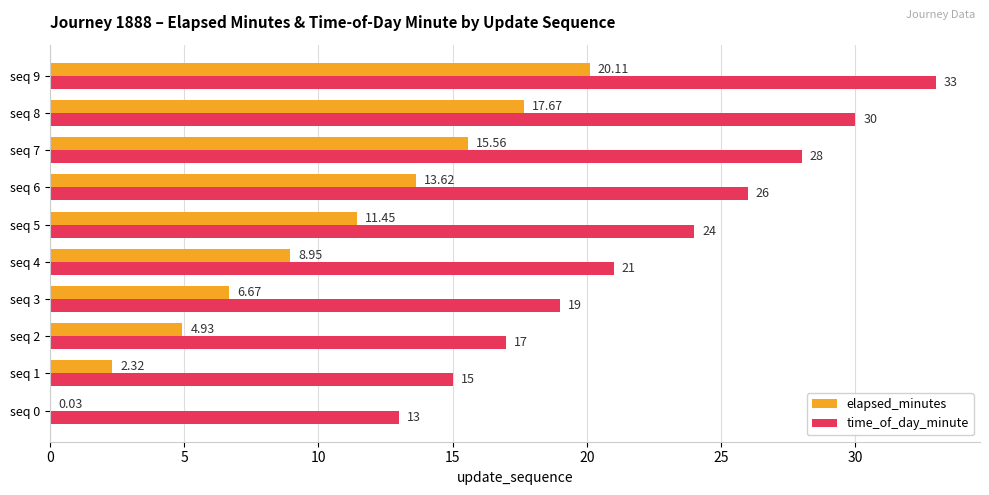

How many data points does each series have?

10